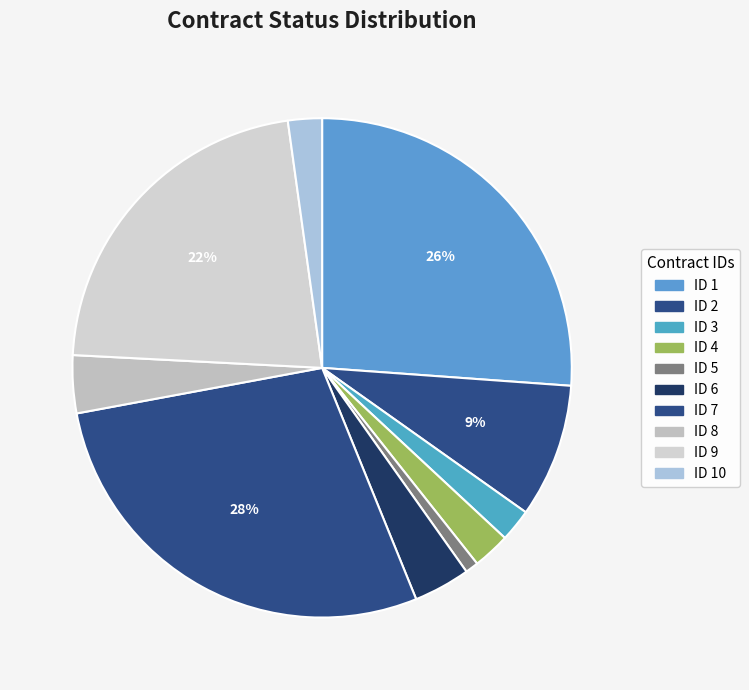

Count the number of slices in the pie.

10